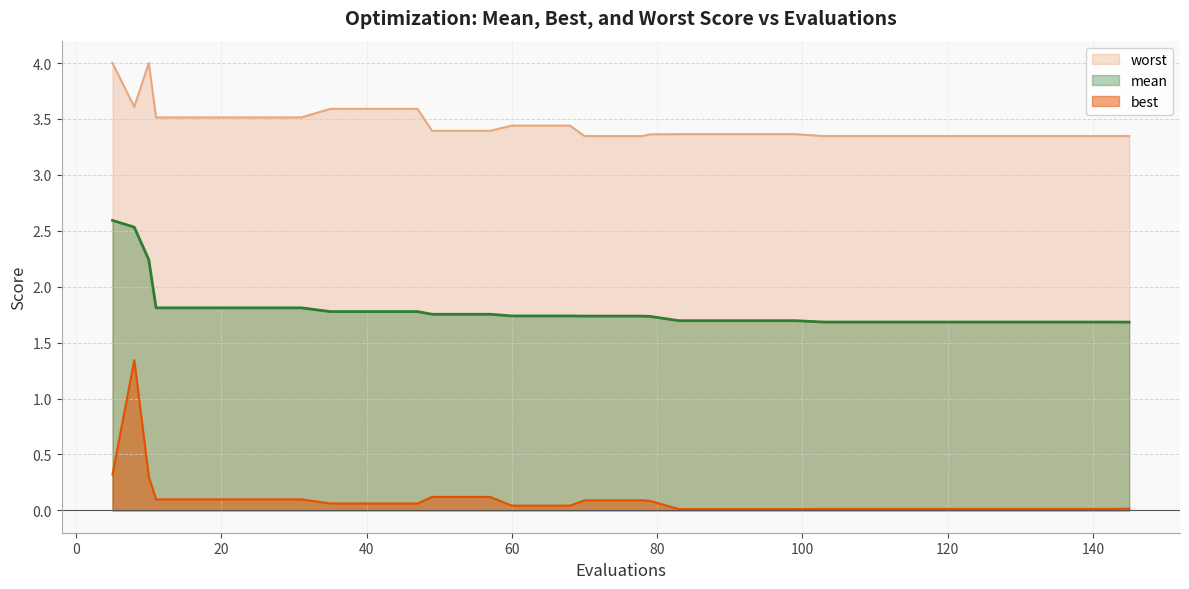

True or false: best and mean cross at least once.

False